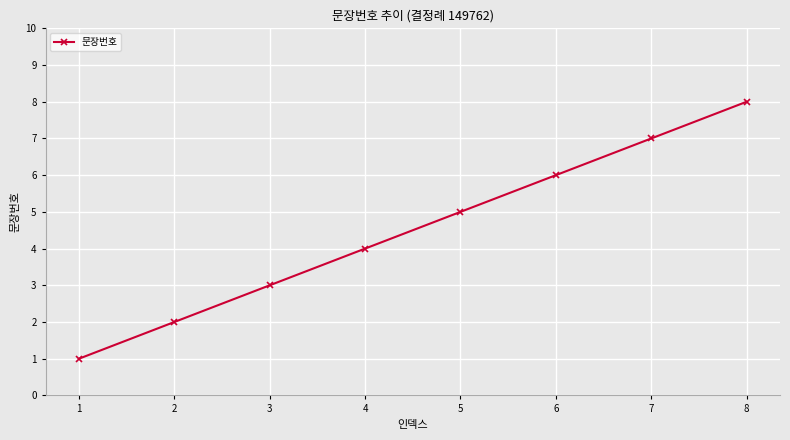

Where is the data nearest to the value 4?

4